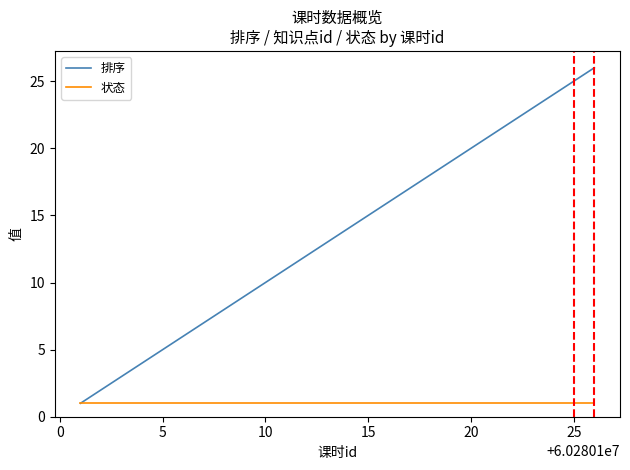

Rank the series by their average value, from lowest to highest.

状态, 排序